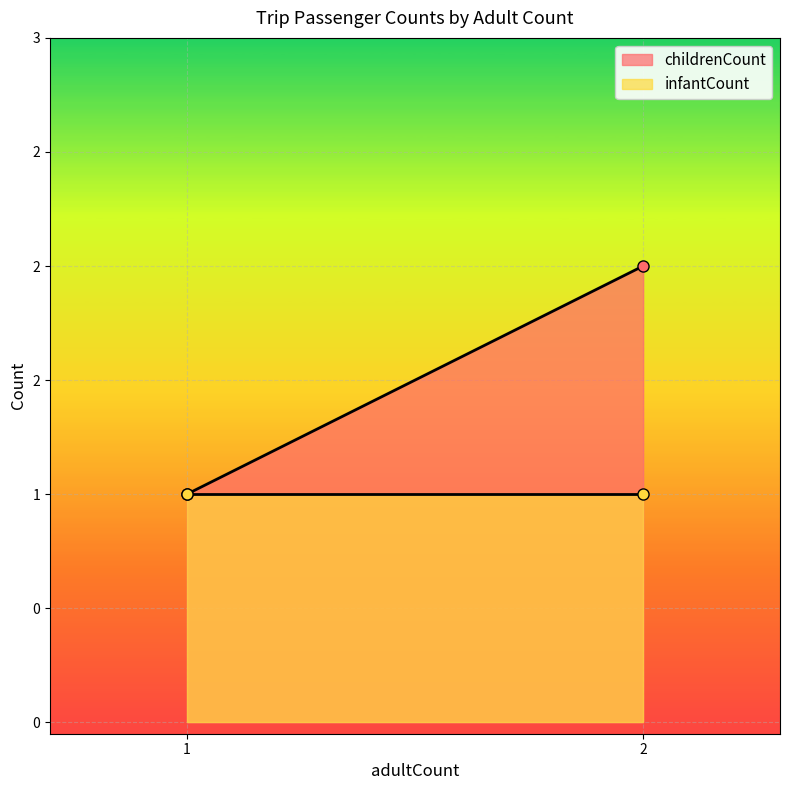

At how many categories does at least one series exceed 1?

1